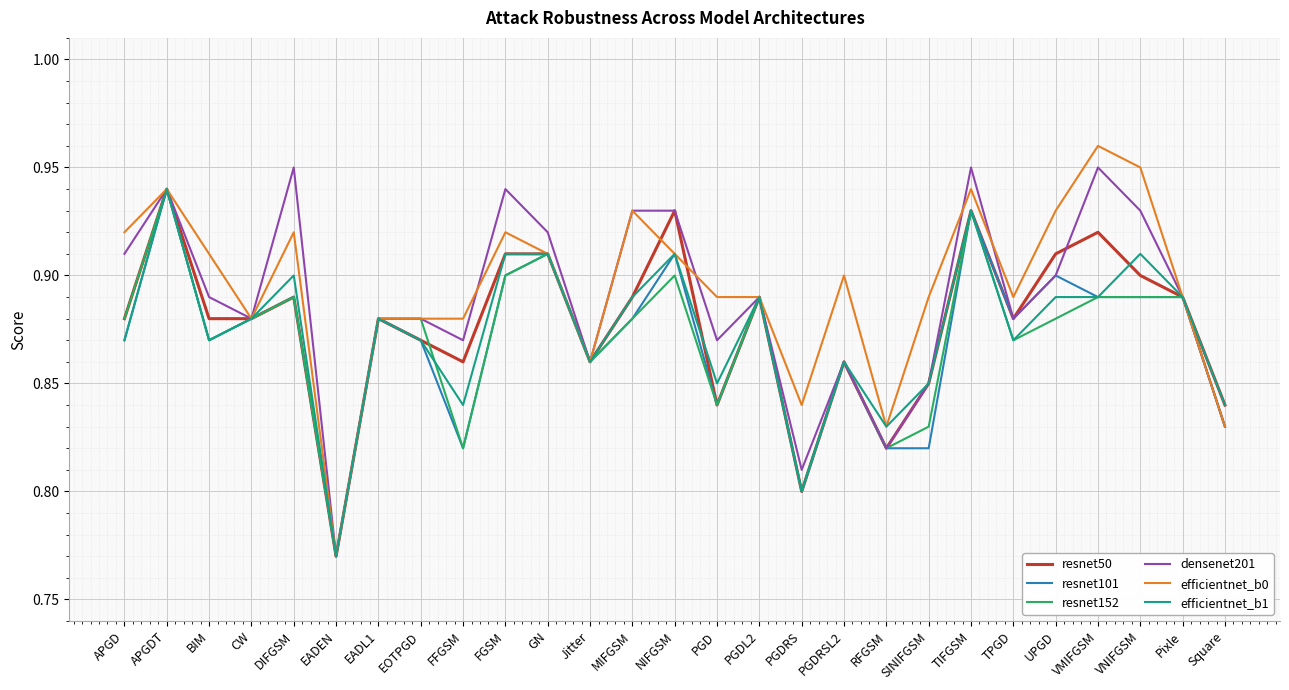

Where is resnet101 nearest to the value 0?

EADEN